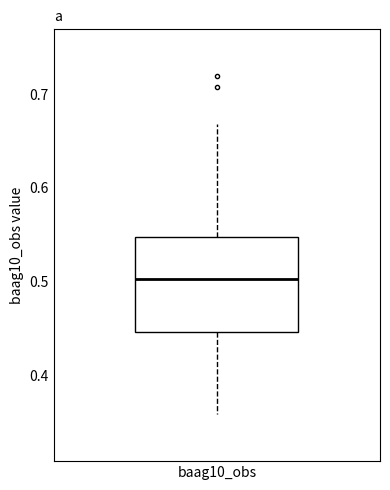

Read this box plot against the y-axis: the position of the median line, the range covered by the box, and the ends of both whiskers. The values are not printed on the chart, so give them approximately, as read against the axis.

median 0.50, box 0.45 to 0.55, whiskers 0.36 to 0.67